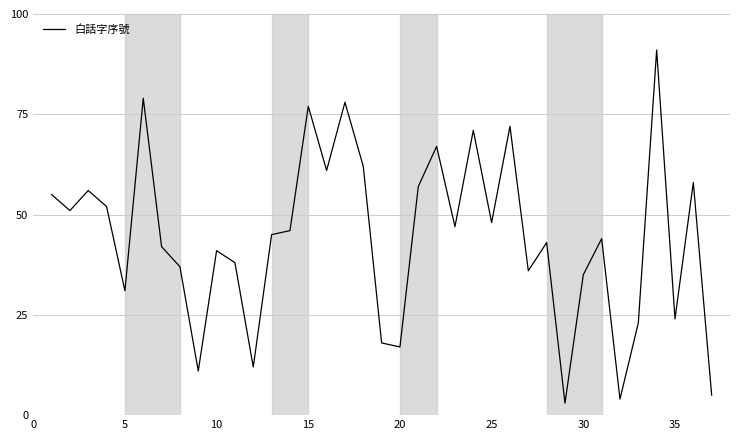

How many lines are shown in the chart?

1